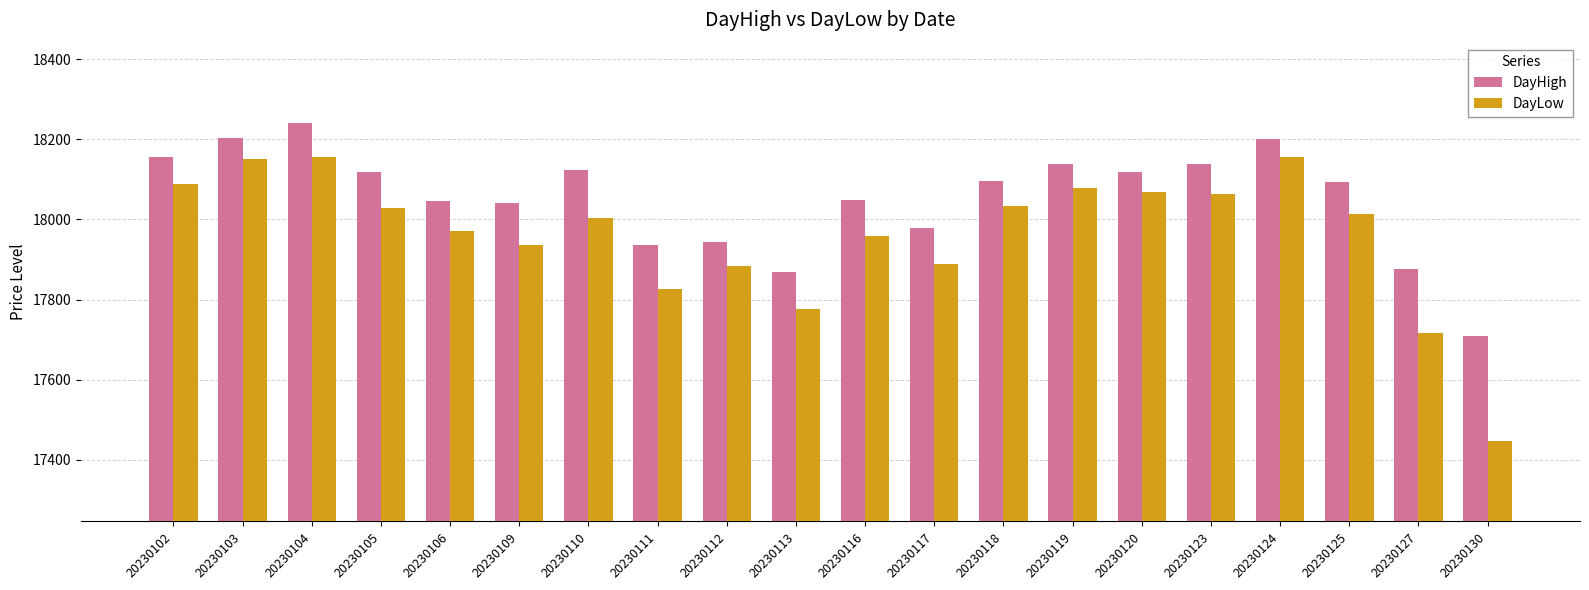

True or false: DayHigh has a value of 18202.5 at 20230103.

True